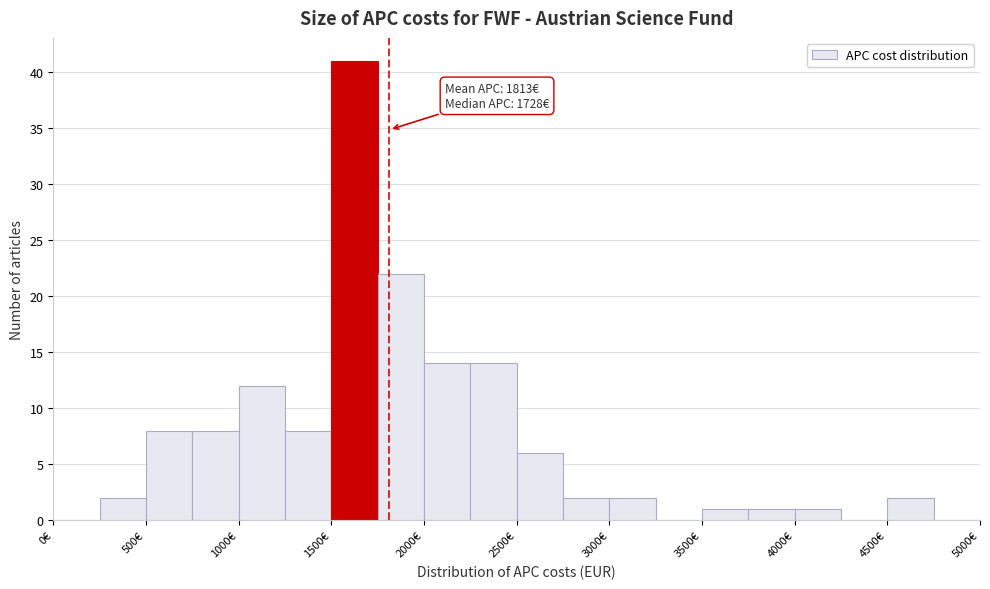

Over which range of the x-axis is the bar tallest?

1500 to 1750